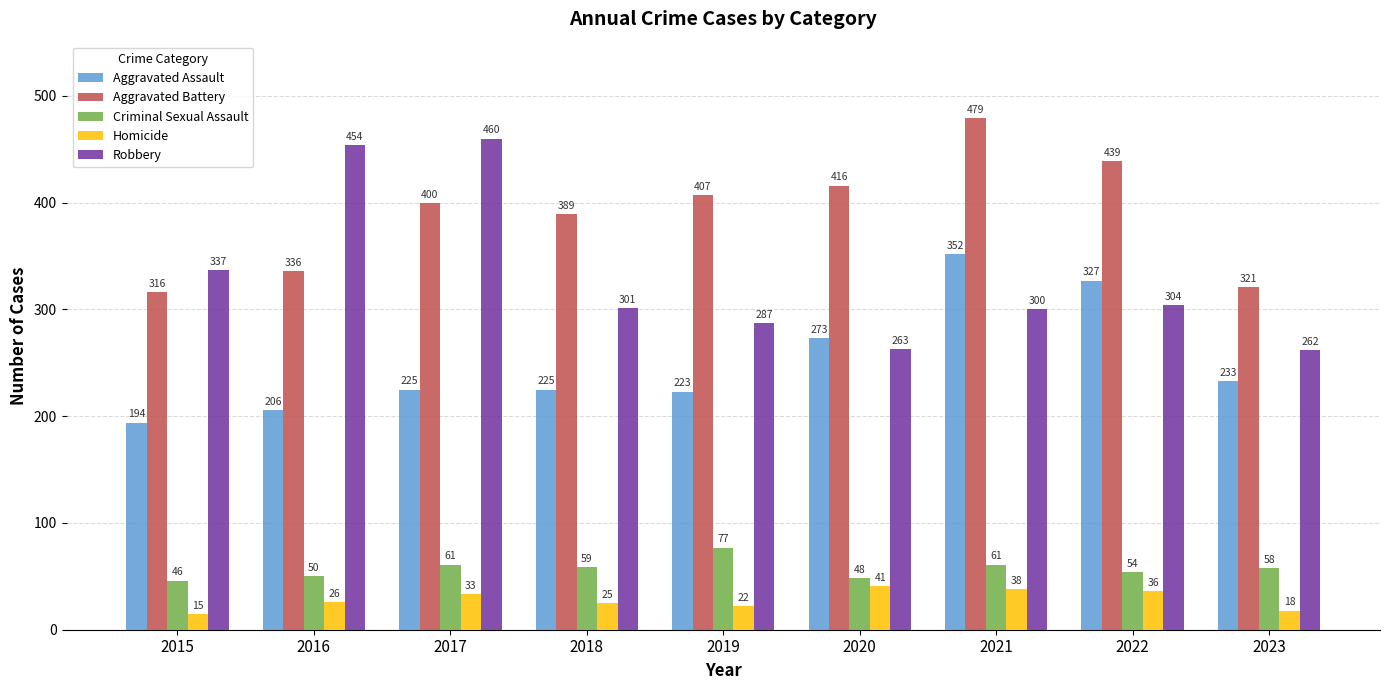

The value of Aggravated Battery at 2022 is 741. True or false?

False